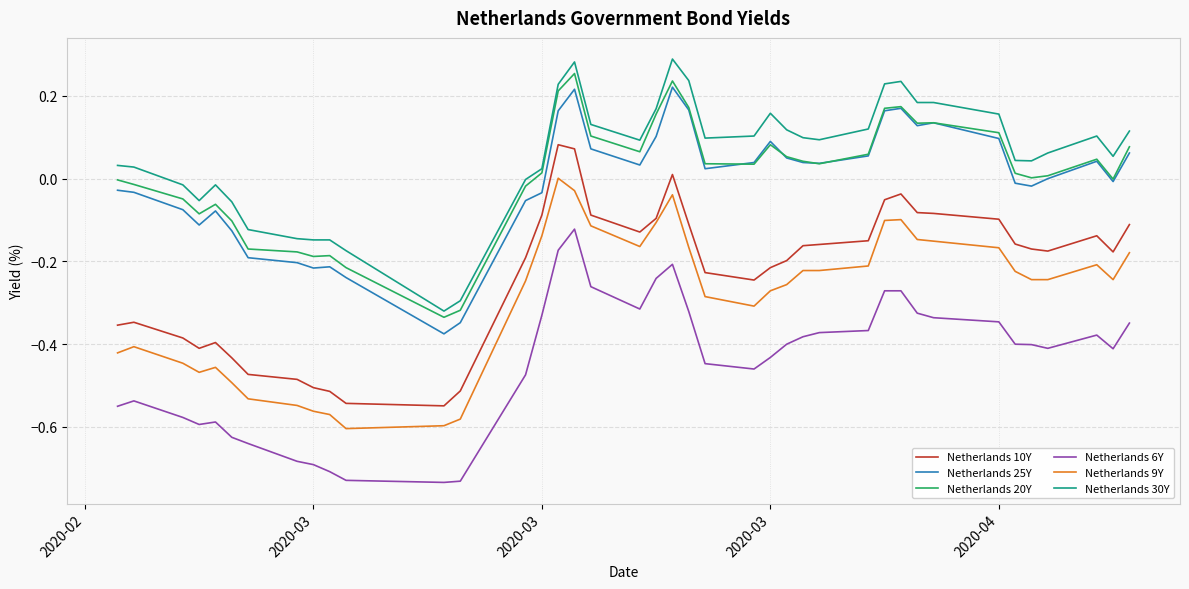

True or false: Netherlands 30Y and Netherlands 6Y intersect in this chart.

False